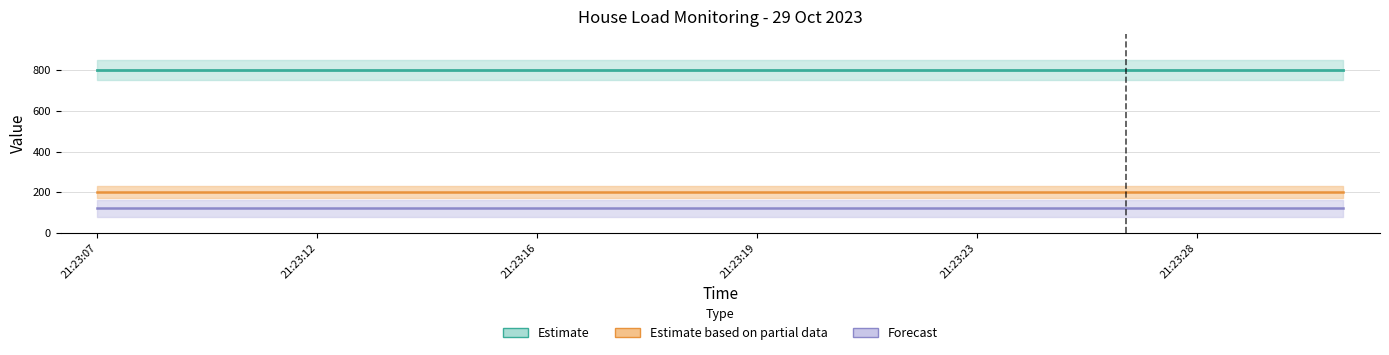

What is the sum of the Estimate values at 10 and 14?

1600